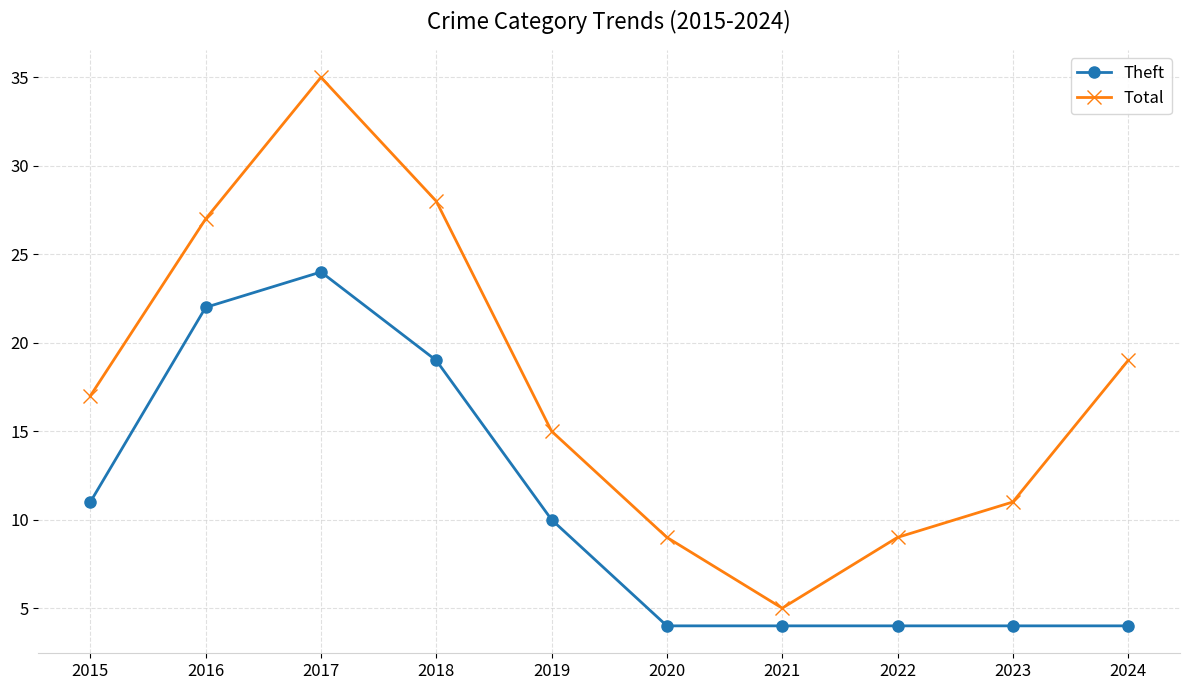

What is the difference between the maximum and minimum values in the Theft series?

20